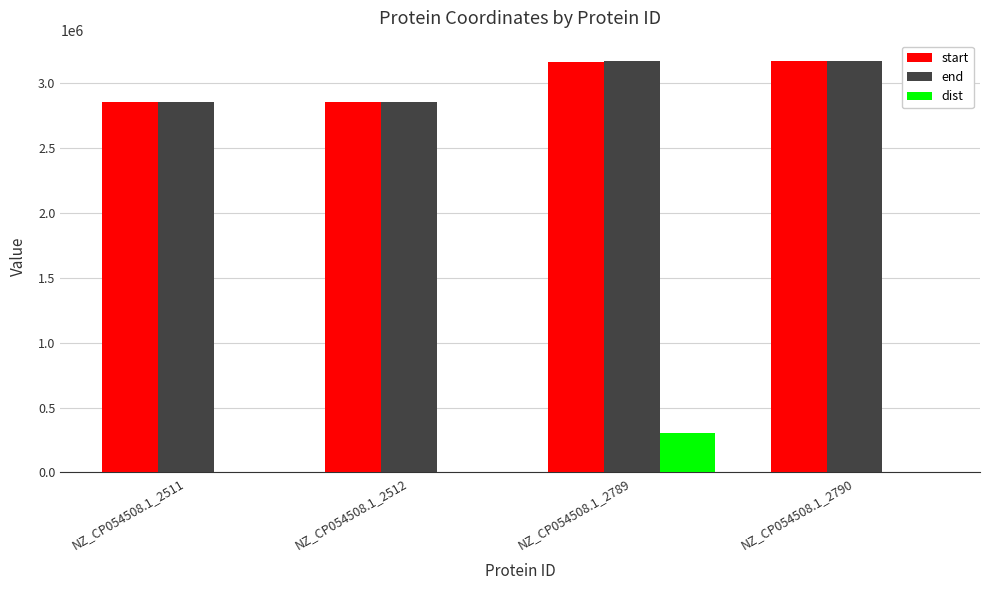

What is the sum of all dist values?

307256